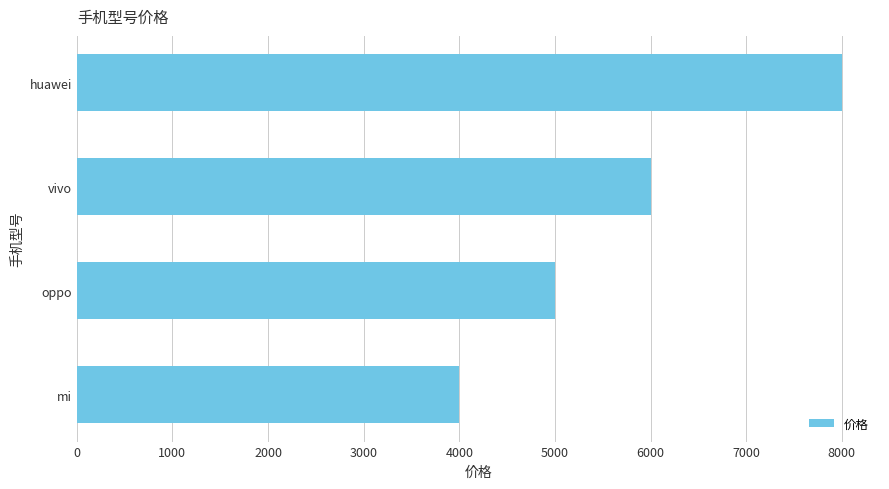

The value at oppo is 5000. True or false?

True